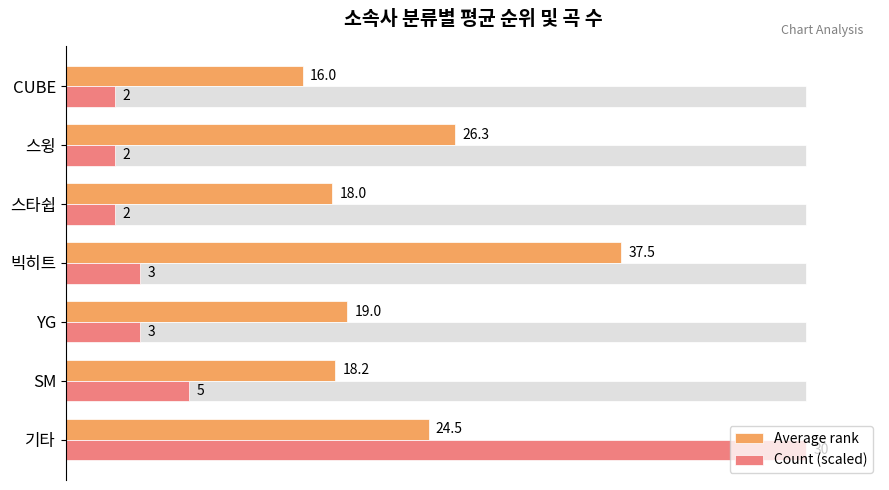

Which series has the widest spread of values?

Count (scaled)